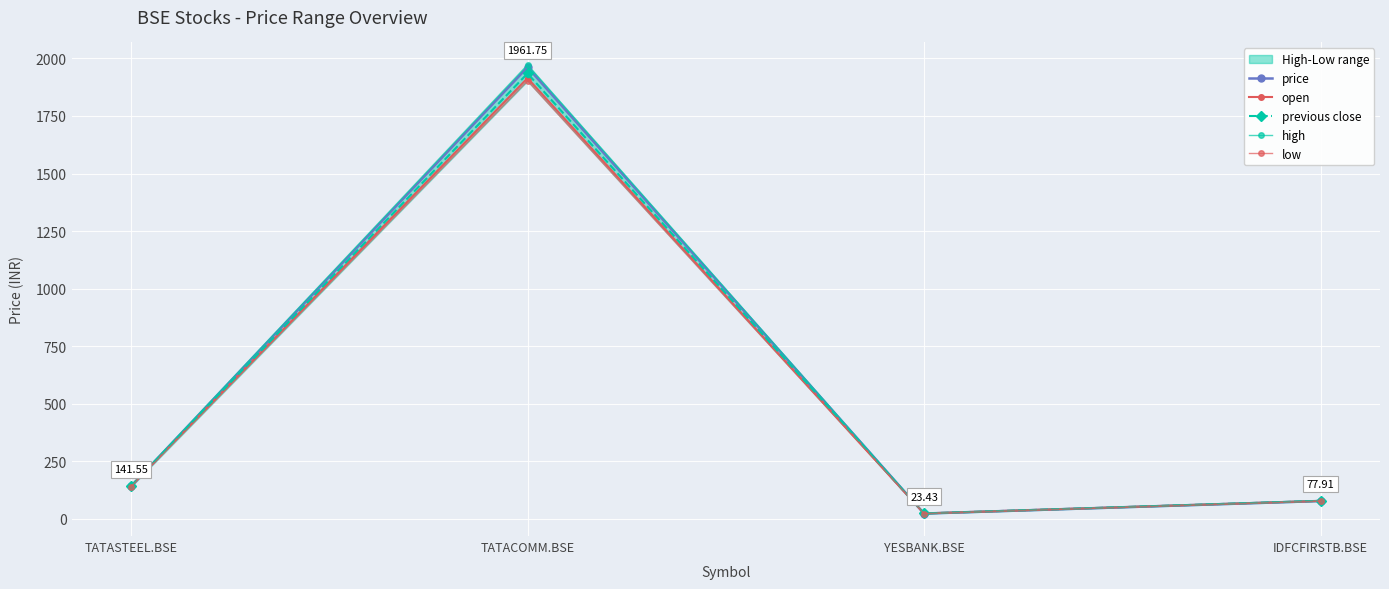

True or false: high has a value of 1972.0 at TATACOMM.BSE.

True